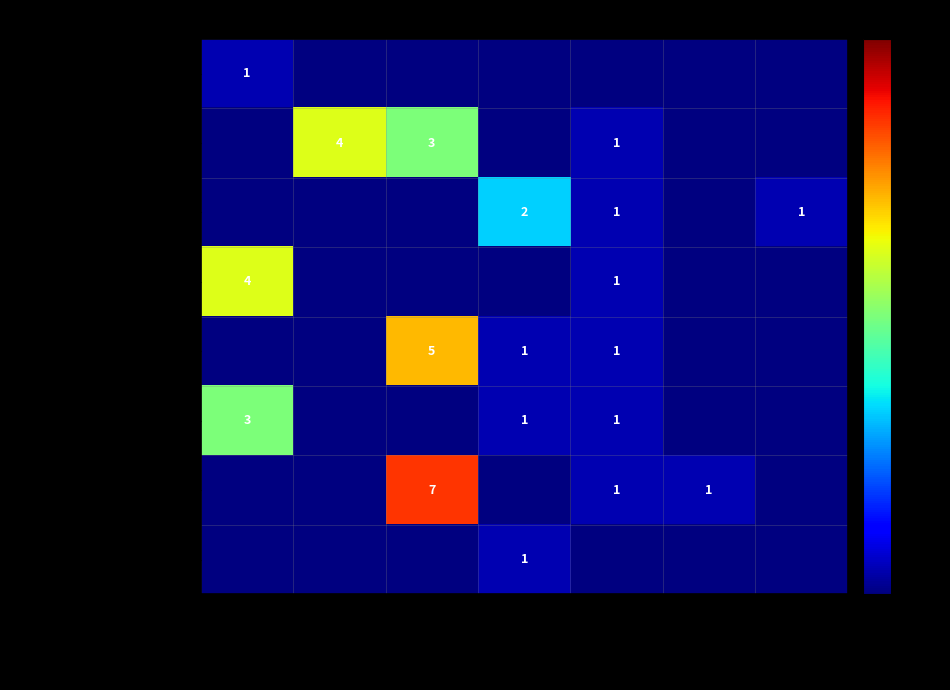

True or false: Hans Castillo has a value of 0.9 at Inst-Hogar-Fibra.

False